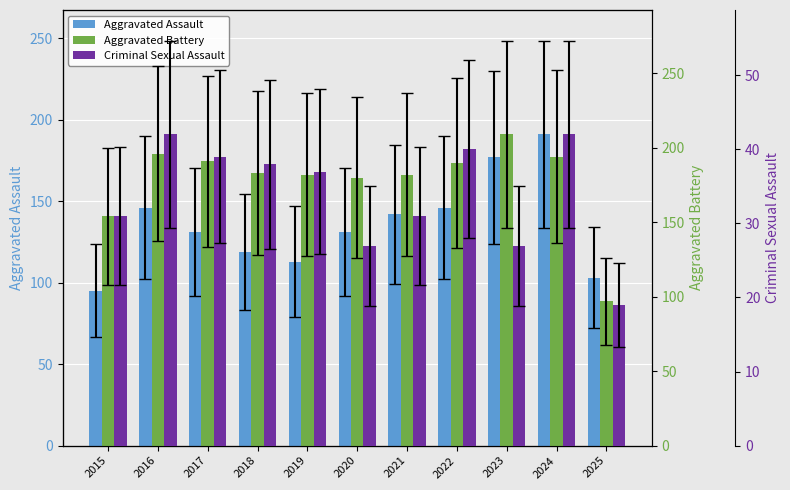

What is the difference between the Aggravated Battery values at 2021 and 2022?

8